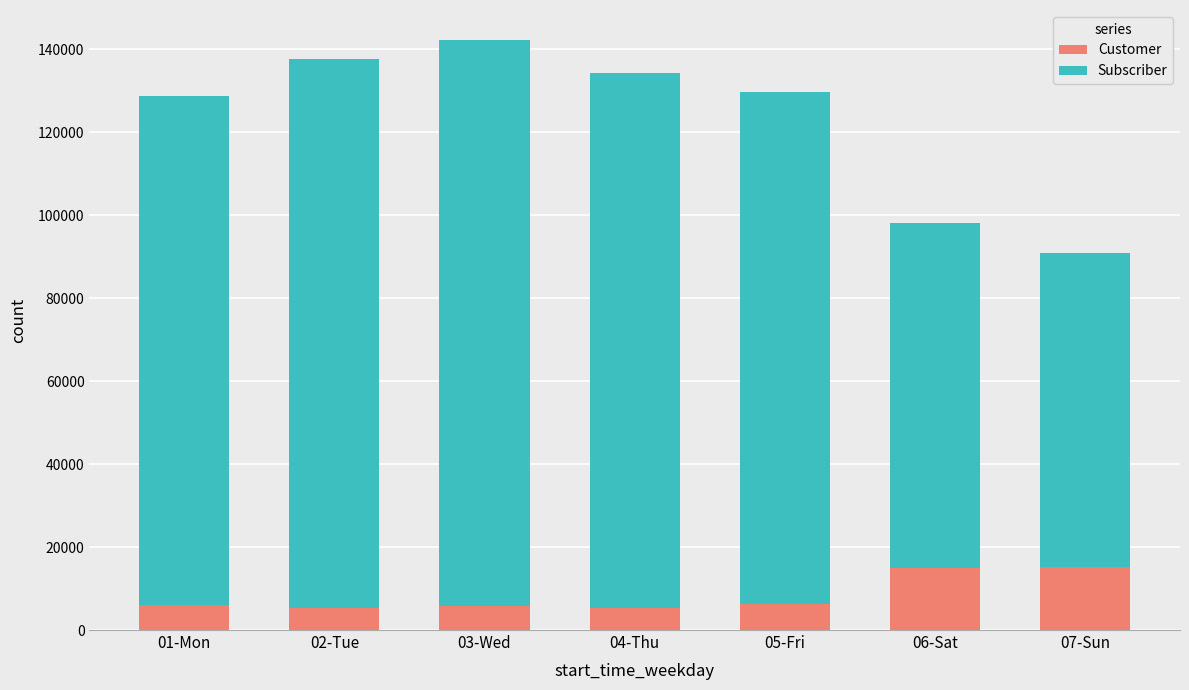

What is the difference between the maximum and minimum values in the Customer series?

9877